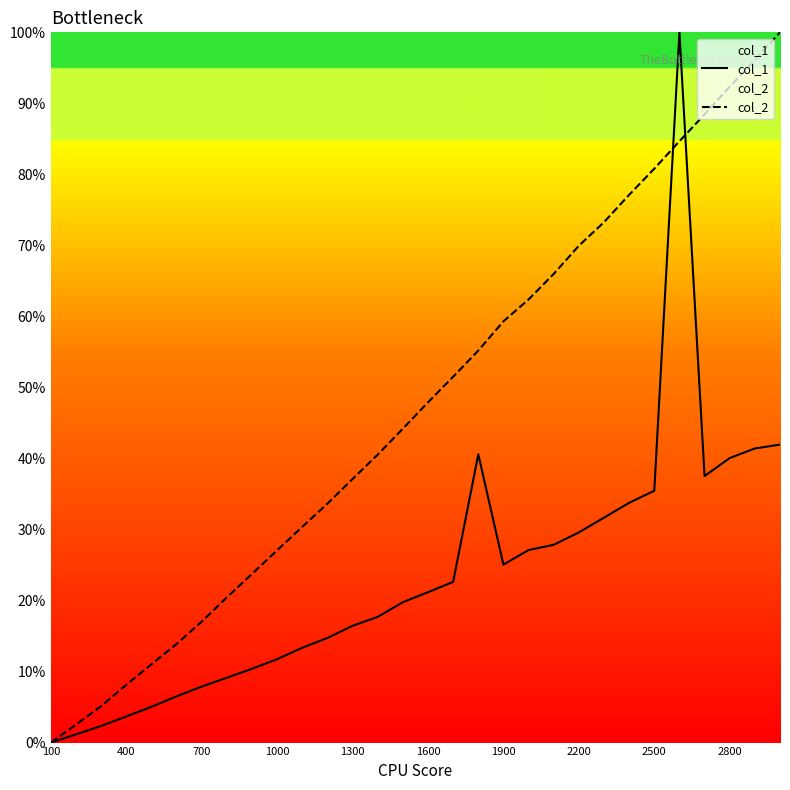

True or false: col_2 has more than 2 points higher than both neighbors.

False